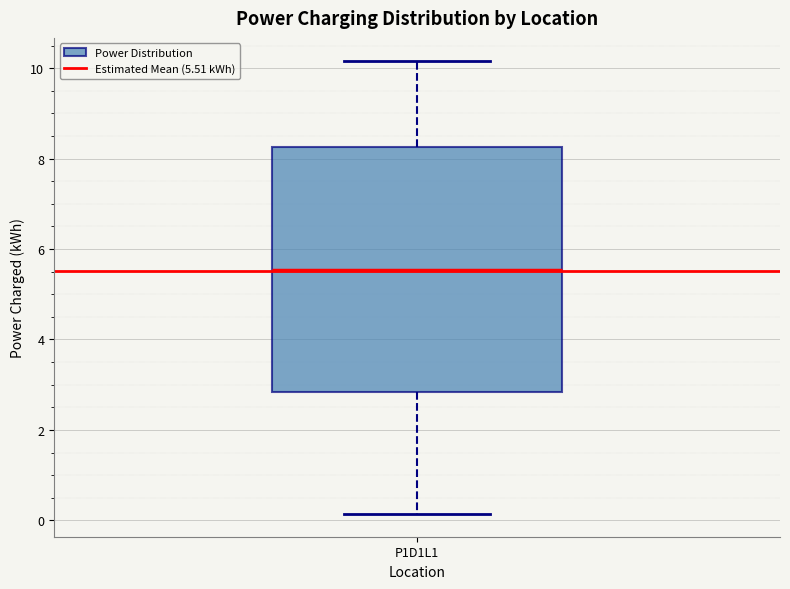

Read this box plot against the y-axis: the position of the median line, the range covered by the box, and the ends of both whiskers. The values are not printed on the chart, so give them approximately, as read against the axis.

median 5.6, box 2.8 to 8.2, whiskers 0.2 to 10.2